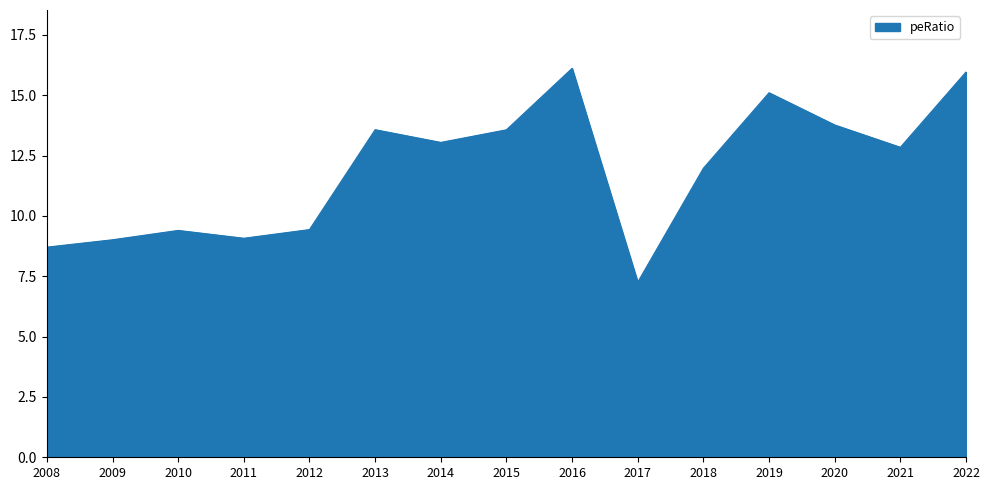

Between 2015 and 2014, which is larger?

2015